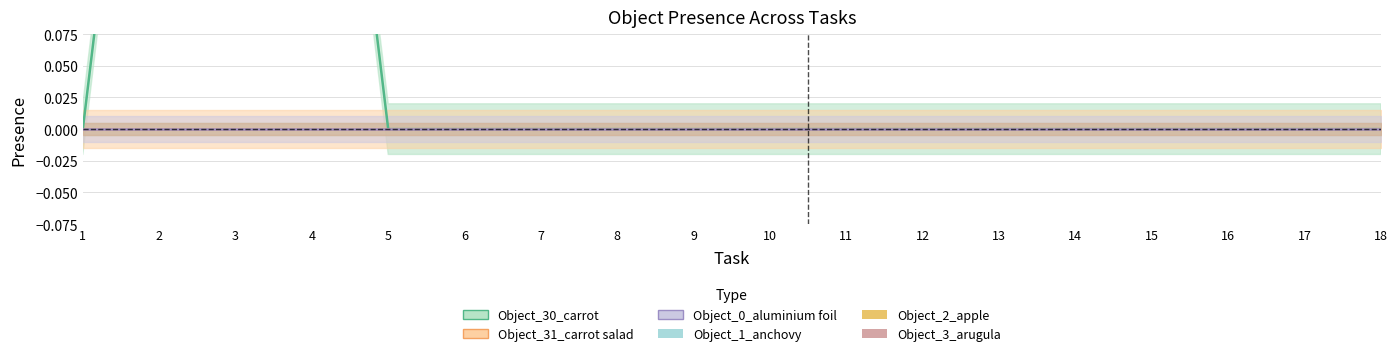

Where is Object_0_aluminium foil nearest to the value 0?

1